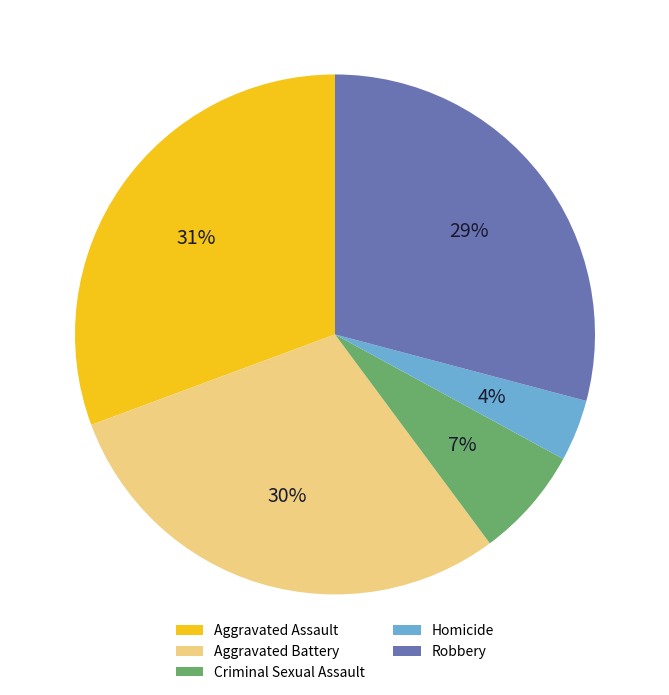

How many slices are in this pie chart?

5